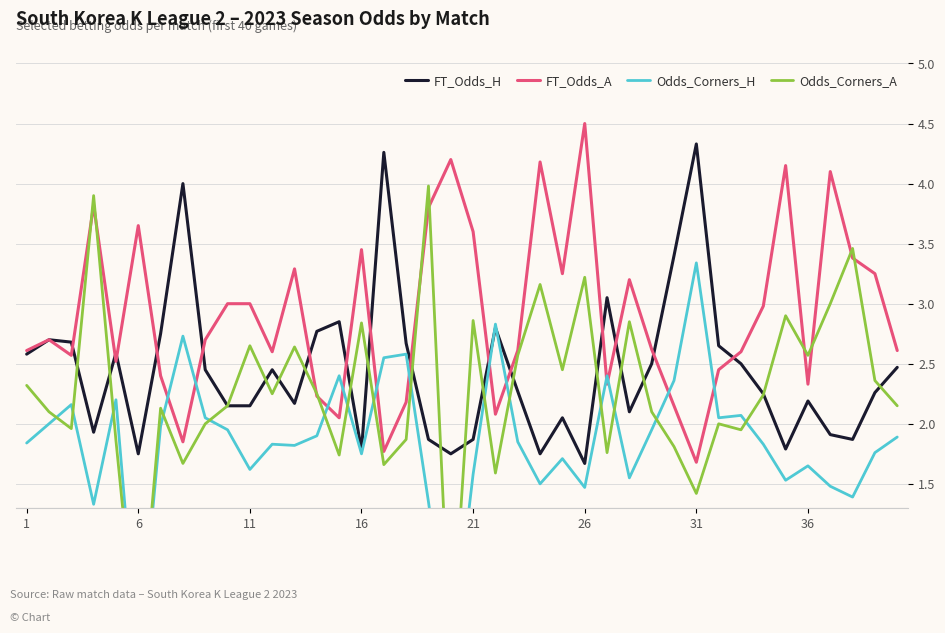

At which label does FT_Odds_A reach its minimum?

31